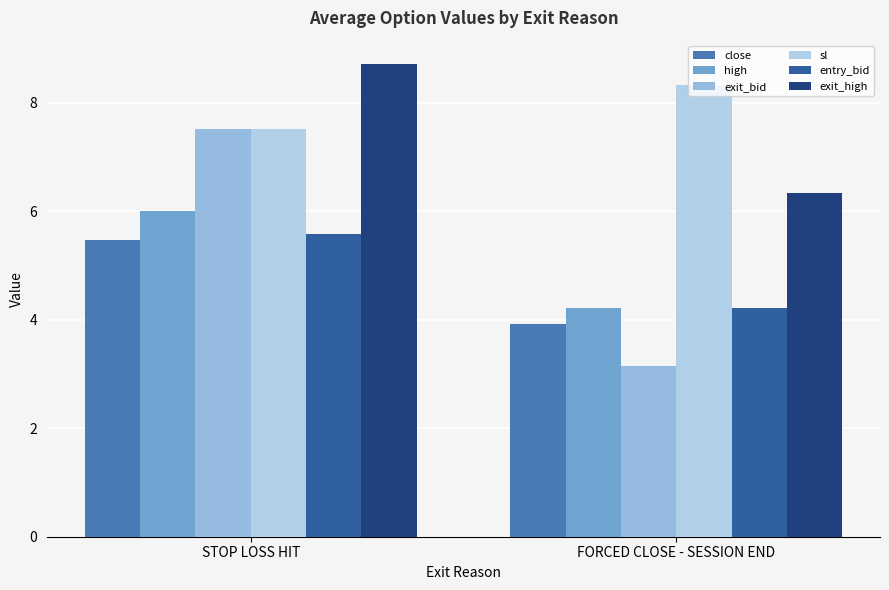

What is the average value of the exit_bid series?

5.3